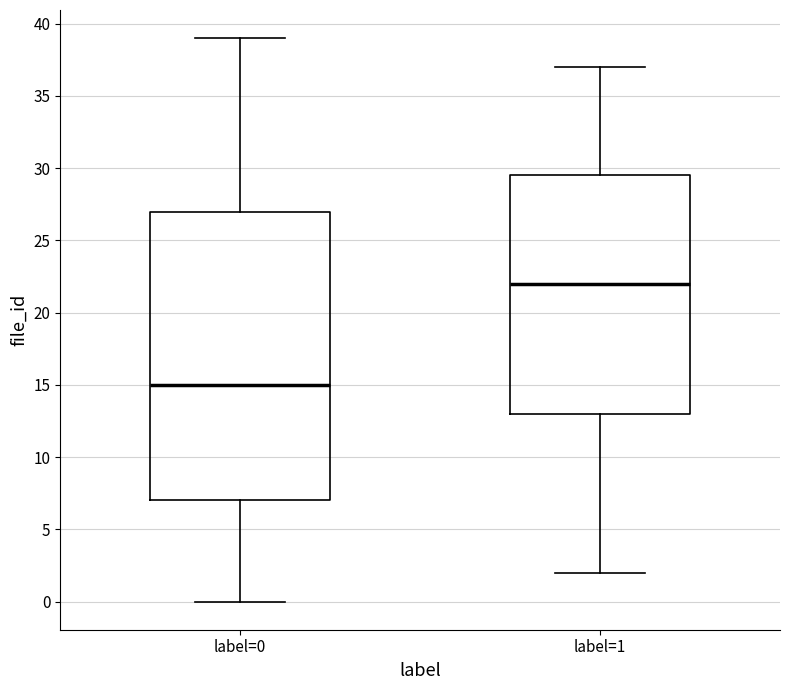

Which box has the highest median line?

label=1